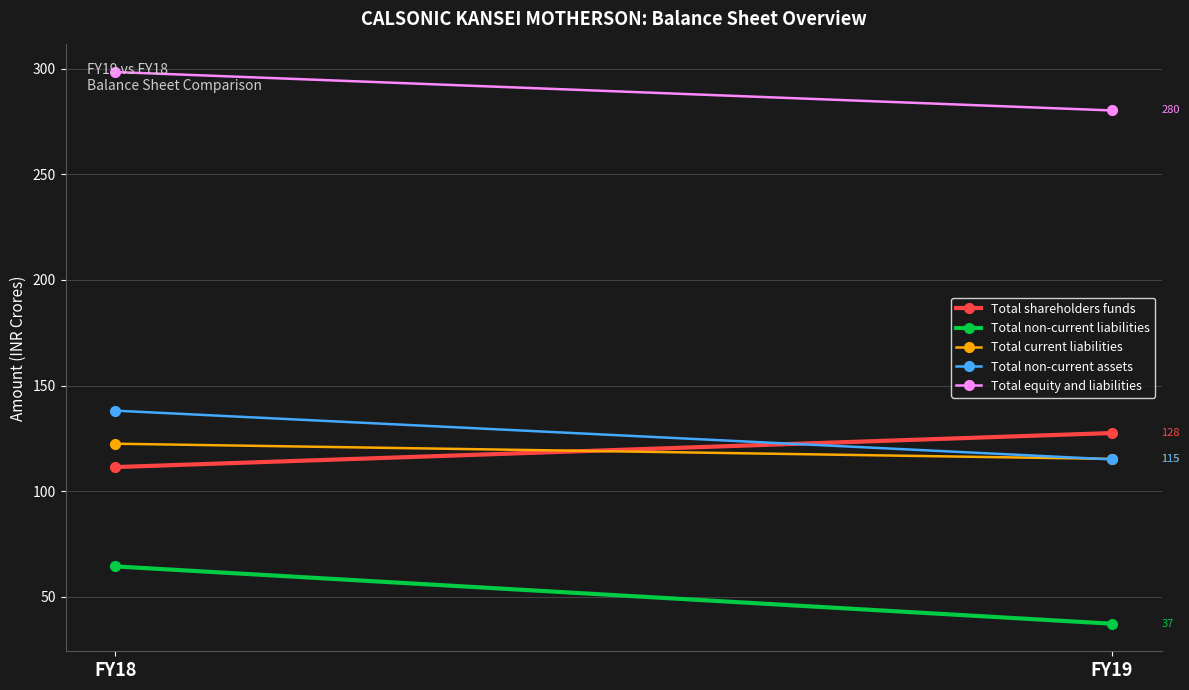

What is the difference between the Total shareholders funds values at FY18 and FY19?

16.1